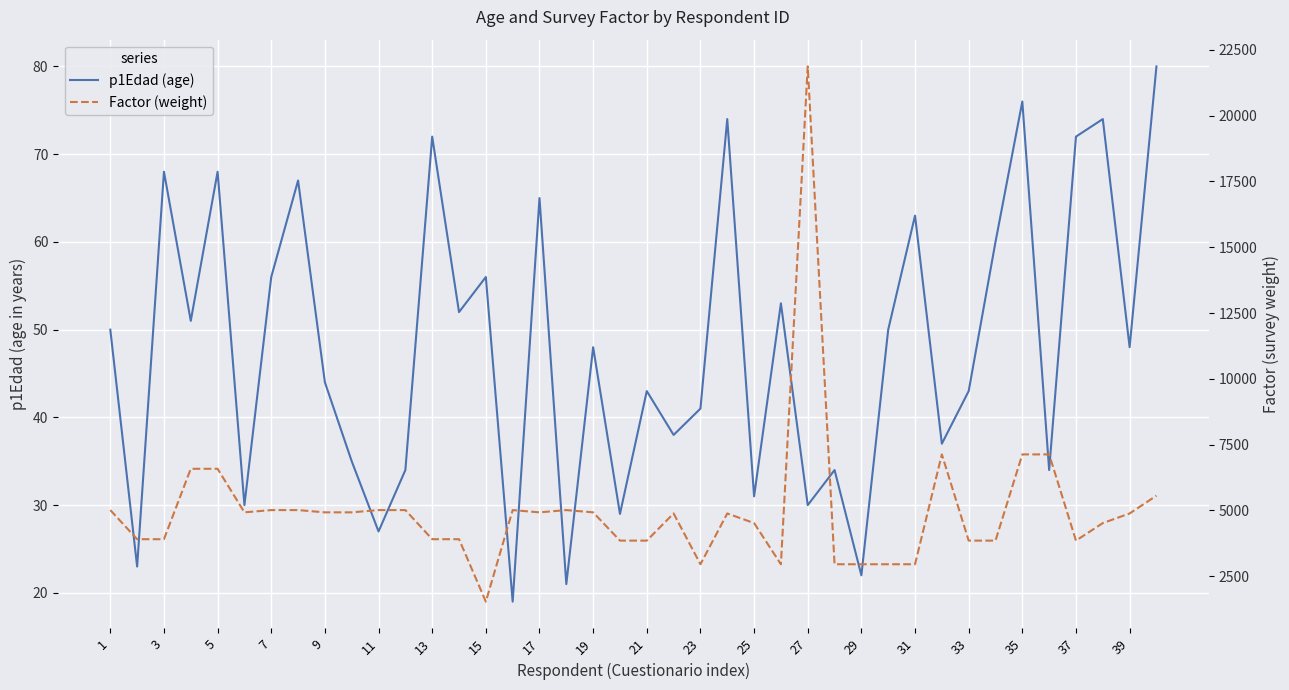

Reading left to right, transcribe all the data shown in this chart.

p1Edad (age): 50	23	68	51	68	30	56	67	44	35	27	34	72	52	56	19	65	21	48	29	43	38	41	74	31	53	30	34	22	50	63	37	43	60	76	34	72	74	48	80
Factor (weight): 5013	3907	3907	6582	6582	4927	5013	5013	4927	4927	5013	5013	3907	3907	1534	5013	4927	5013	4927	3853	3853	4885	2955	4885	4519	2955	21870	2955	2955	2955	2955	7129	3853	3853	7129	7129	3853	4519	4885	5561